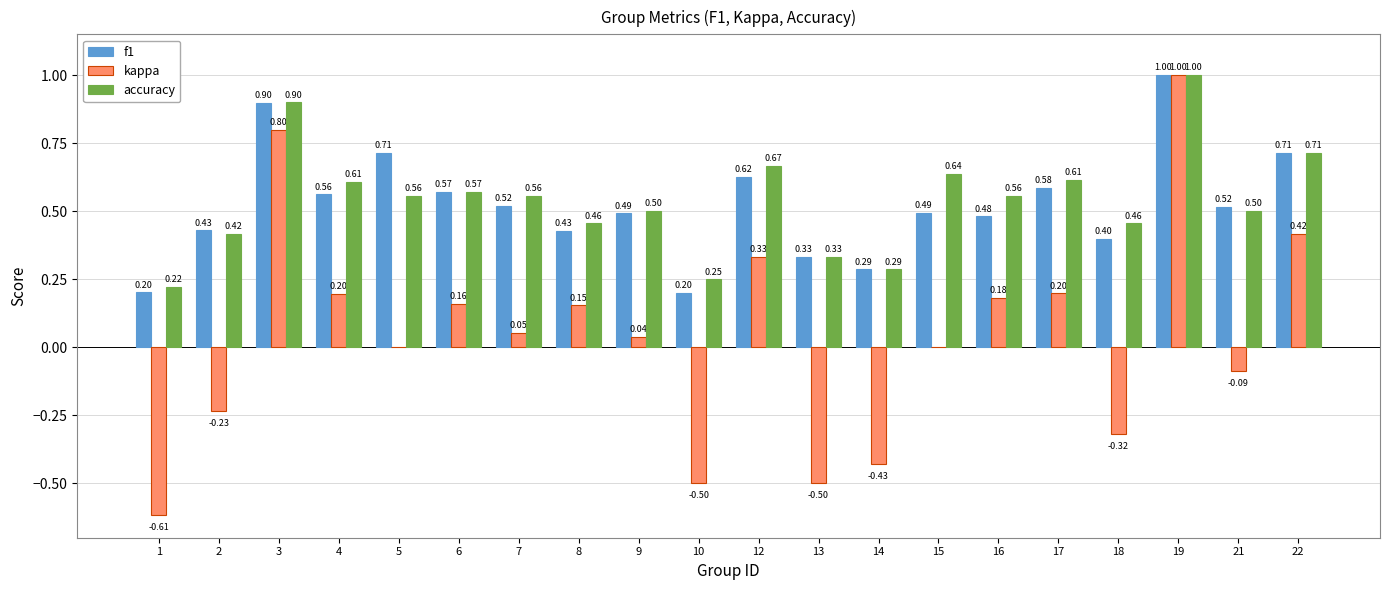

What is the sum of all f1 values?

10.4